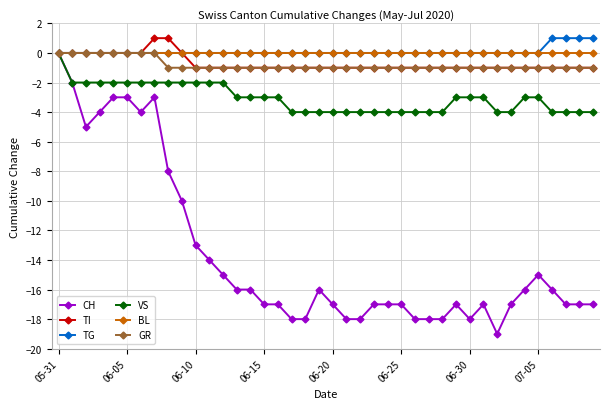

What is the value of the CH point at the 37th from the left?

-16